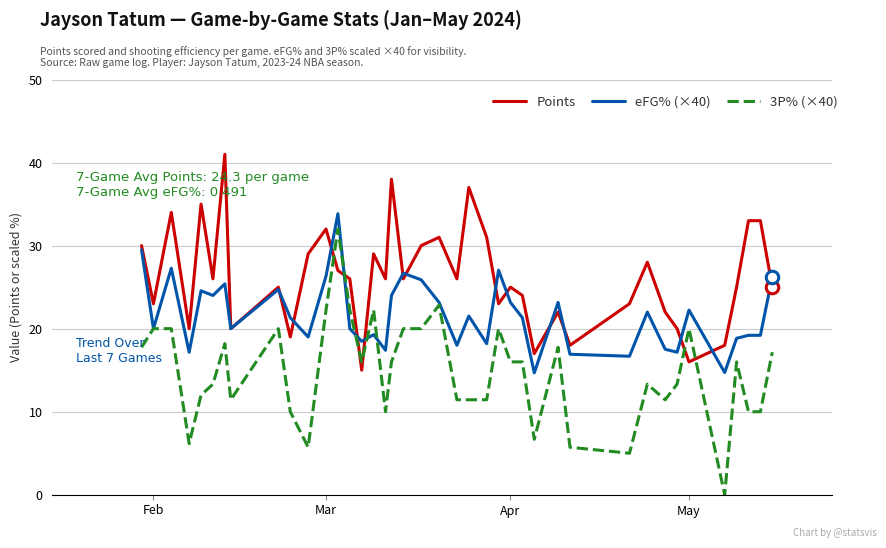

What is the lowest value of the Points series?

15.0